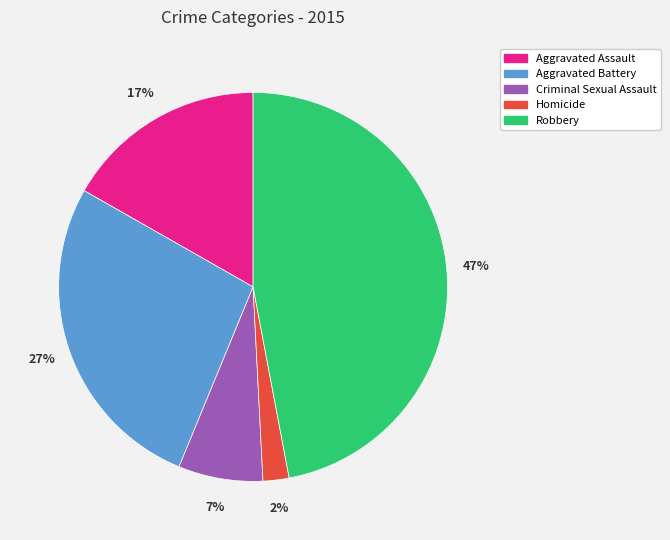

Is it true that Aggravated Assault is 17% of the pie?

True